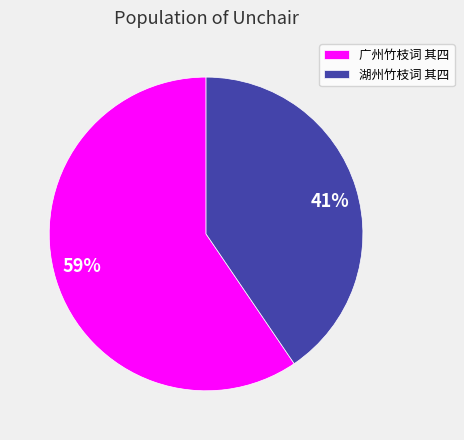

Approximately how many times larger is the value at 湖州竹枝词 其四 compared to 广州竹枝词 其四?

0.7